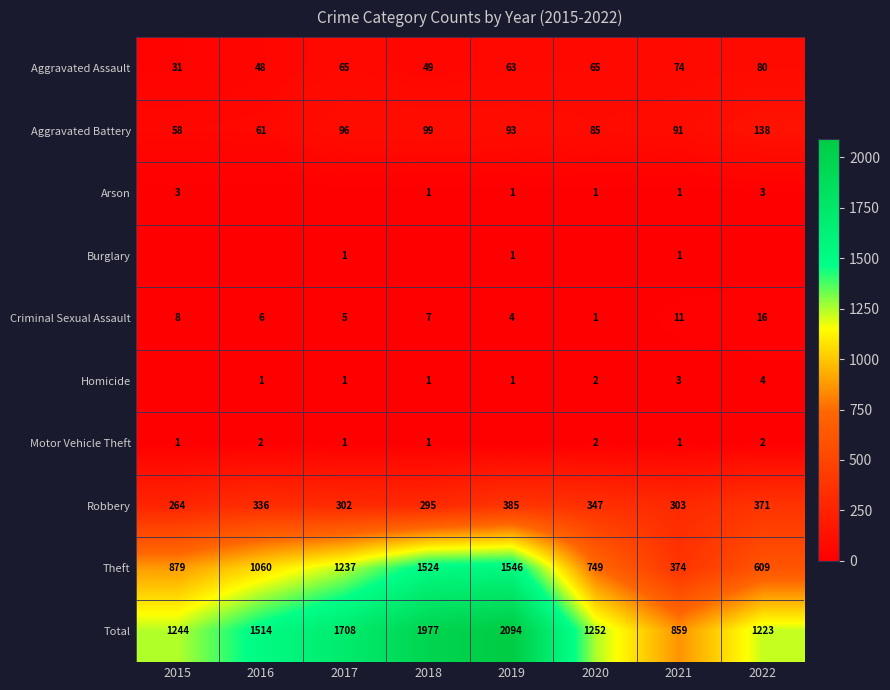

How many distinct data groups are displayed?

10